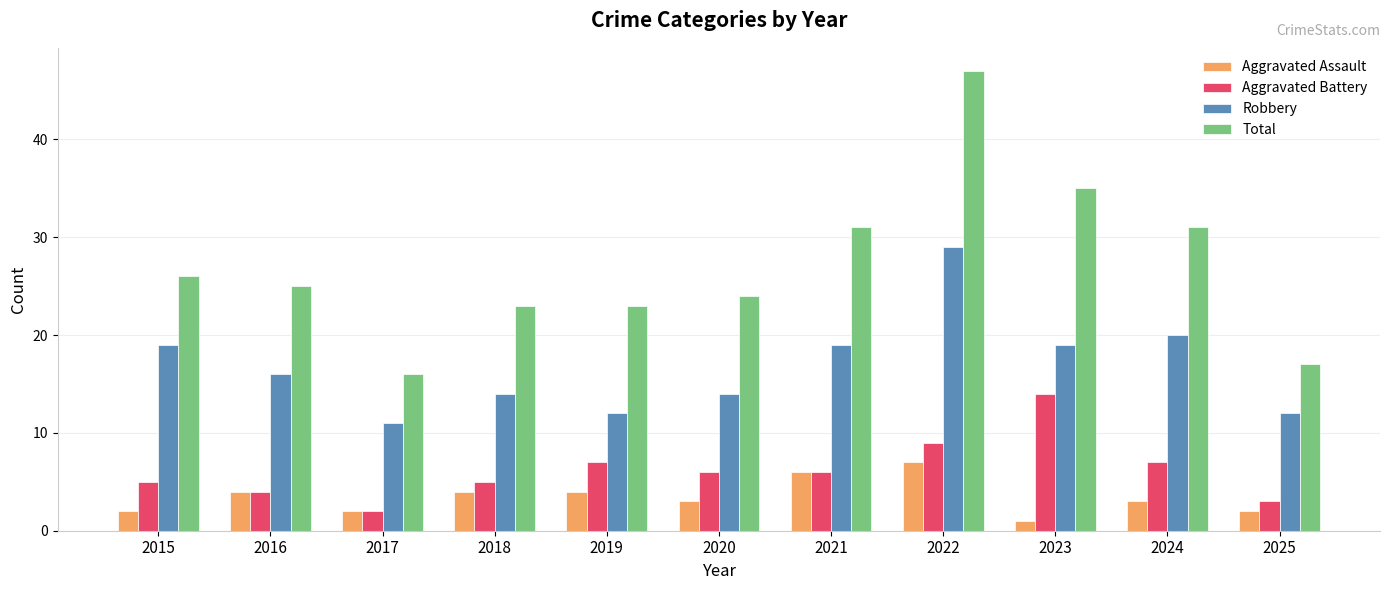

How many groups of bars are there?

11